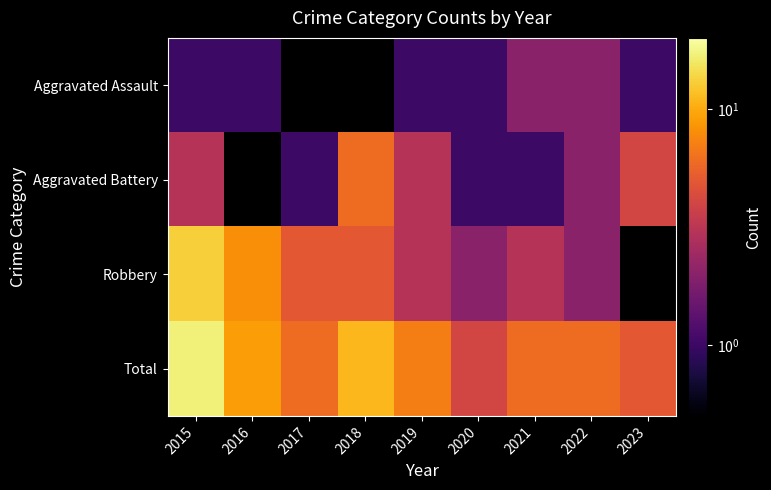

At which label does Robbery first exceed 5?

2015